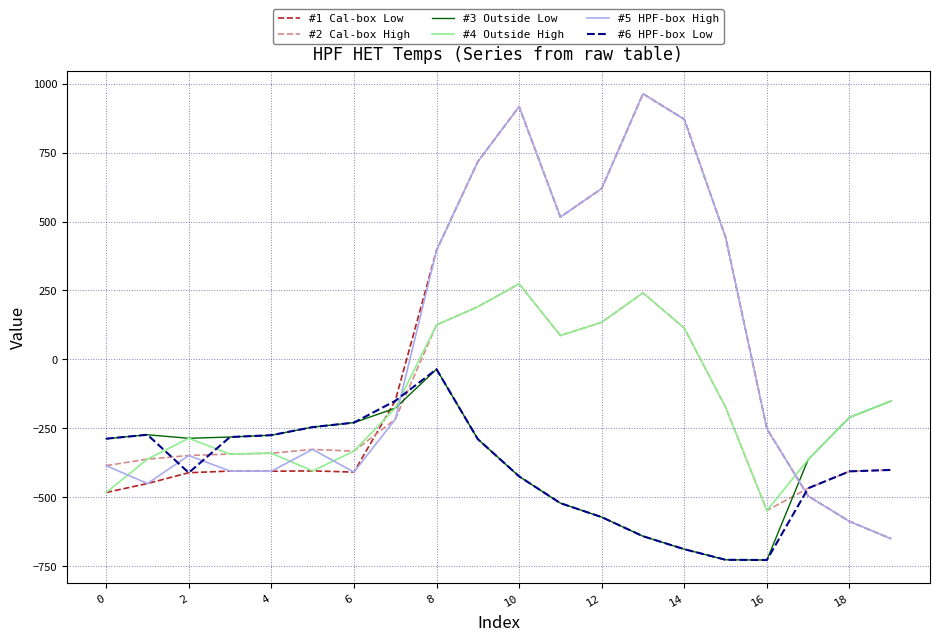

What is the minimum value shown in the chart?

-726.6